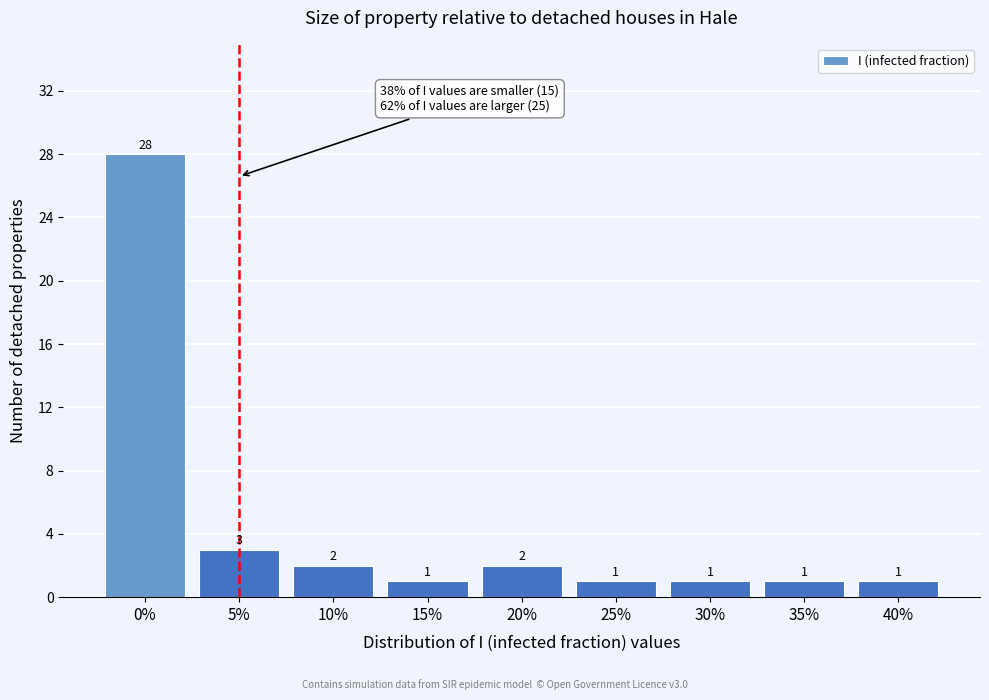

Reading left to right, extract all data points from this chart.

0%=28	5%=3	10%=2	15%=1	20%=2	25%=1	30%=1	35%=1	40%=1